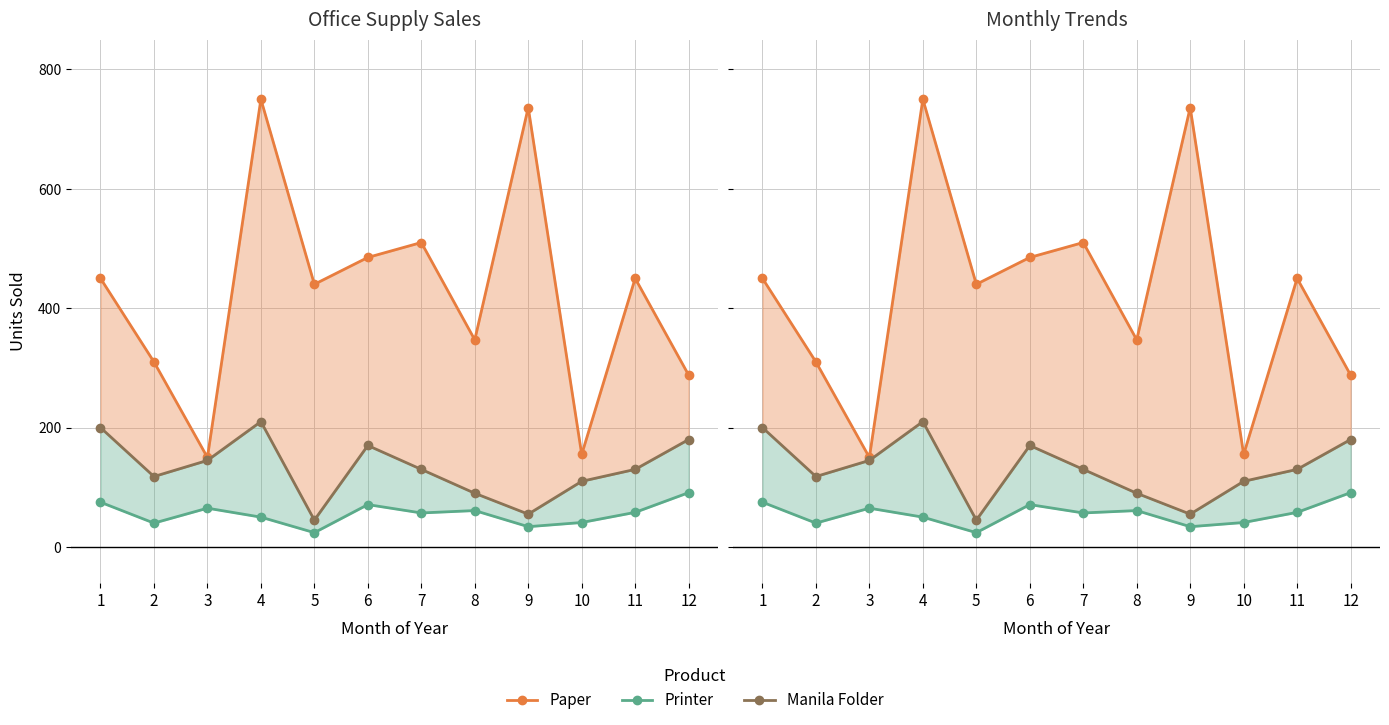

List the series in order of their overall mean, lowest first.

Printer, Manila Folder, Paper